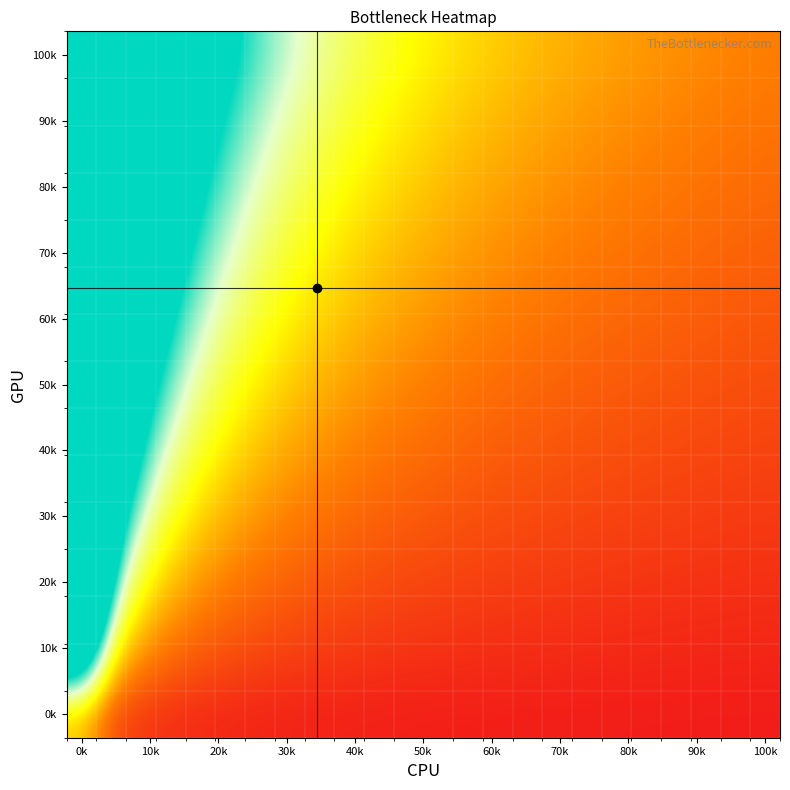

How many categories are shown in the chart?

24